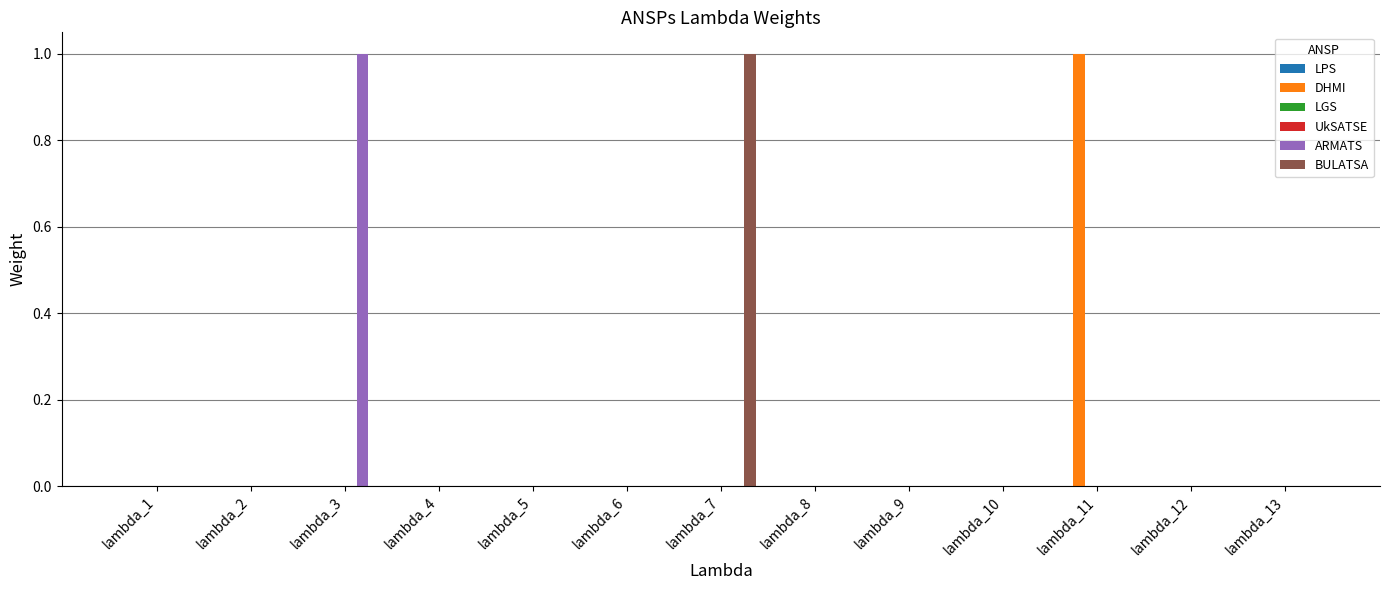

At which category is the sum across all series the highest?

lambda_3